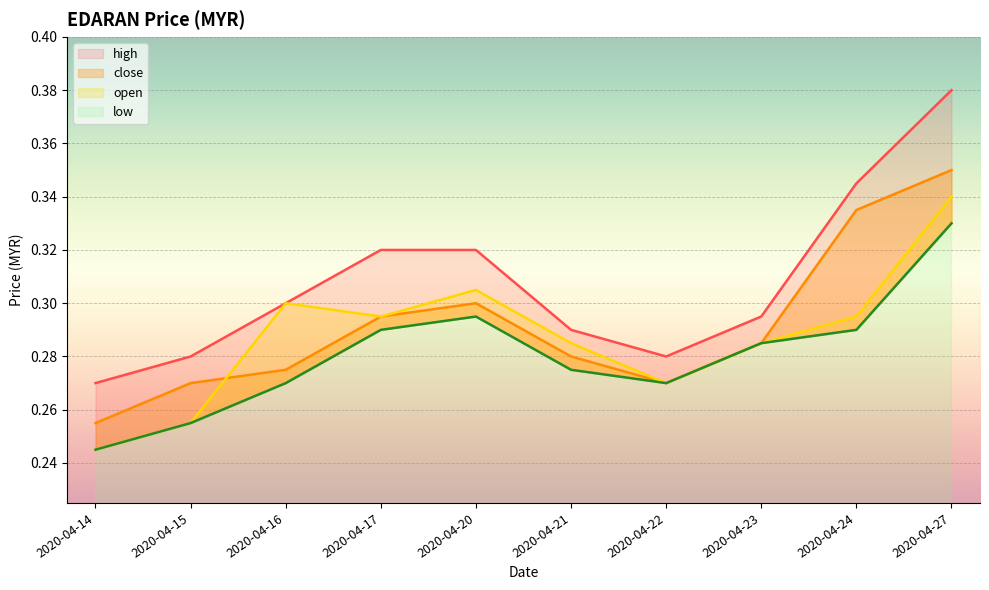

True or false: close has a value of 0.6 at 2020-04-24.

False